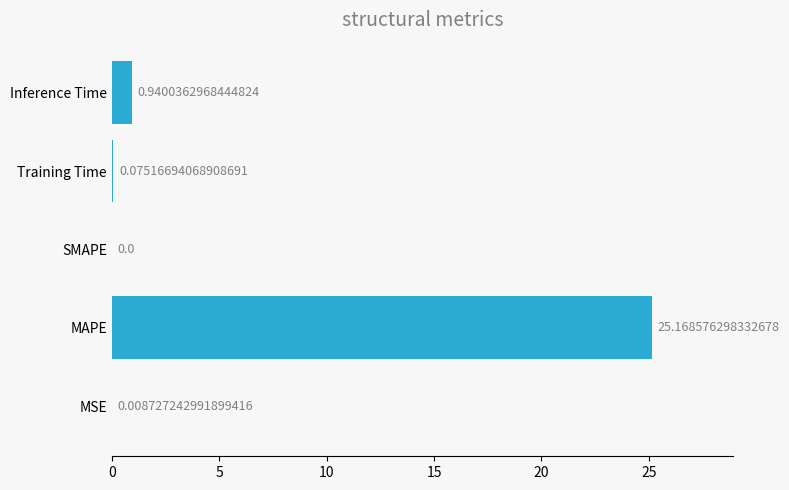

Which category has the highest value across all series?

MAPE